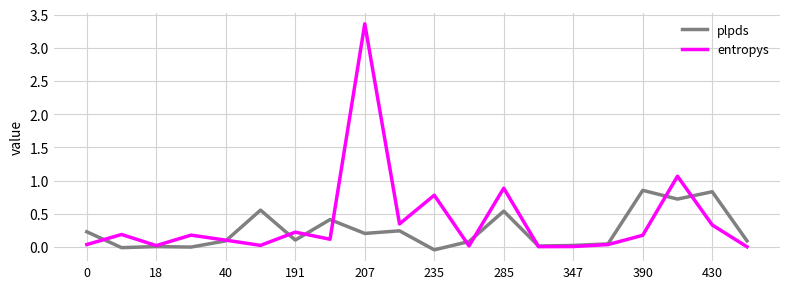

List the series in order of their peak value, lowest first.

plpds, entropys